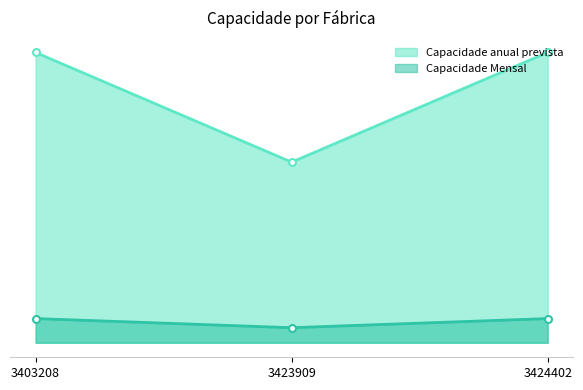

At which category is the sum across all series the highest?

3403208